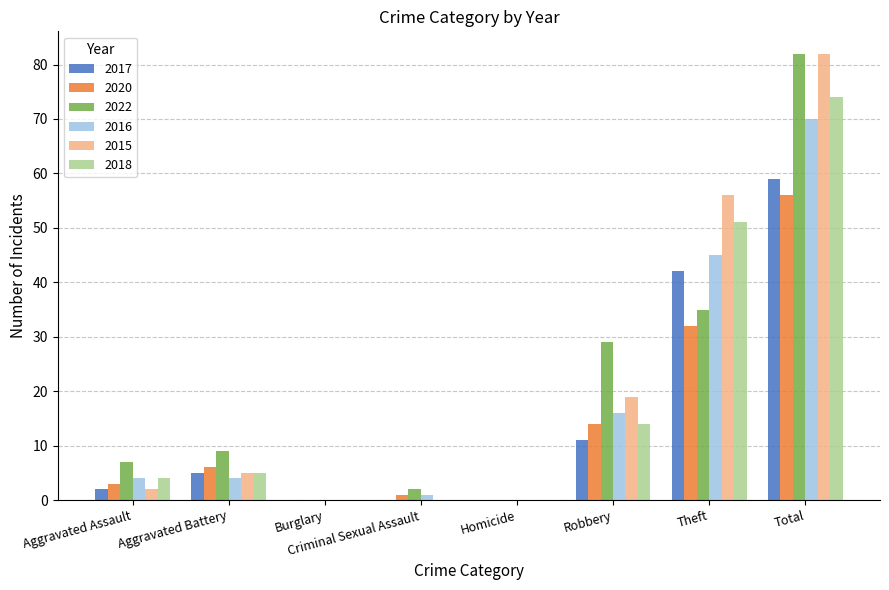

What is the average value of the 2020 series?

14